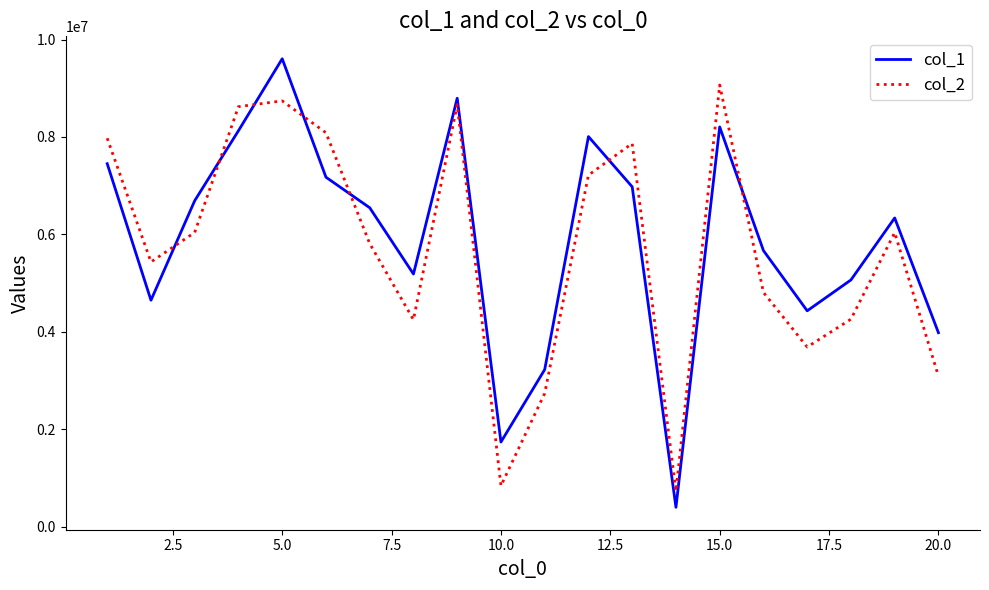

What is the minimum value shown in the chart?

398292